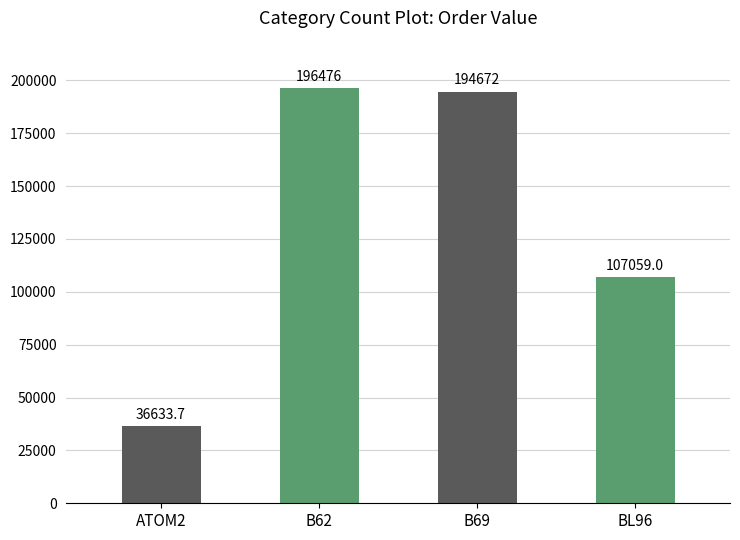

What is the change in value from B62 to BL96?

-89417.0